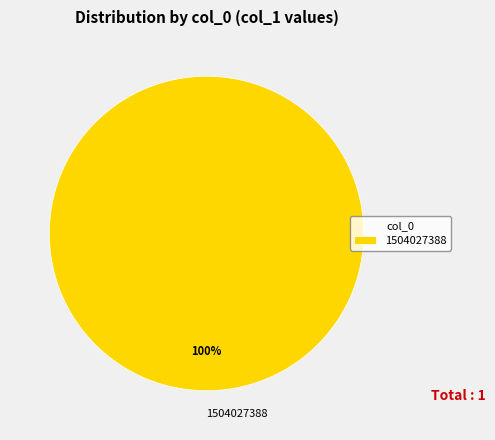

Rank the categories by value from lowest to highest.

1504027388